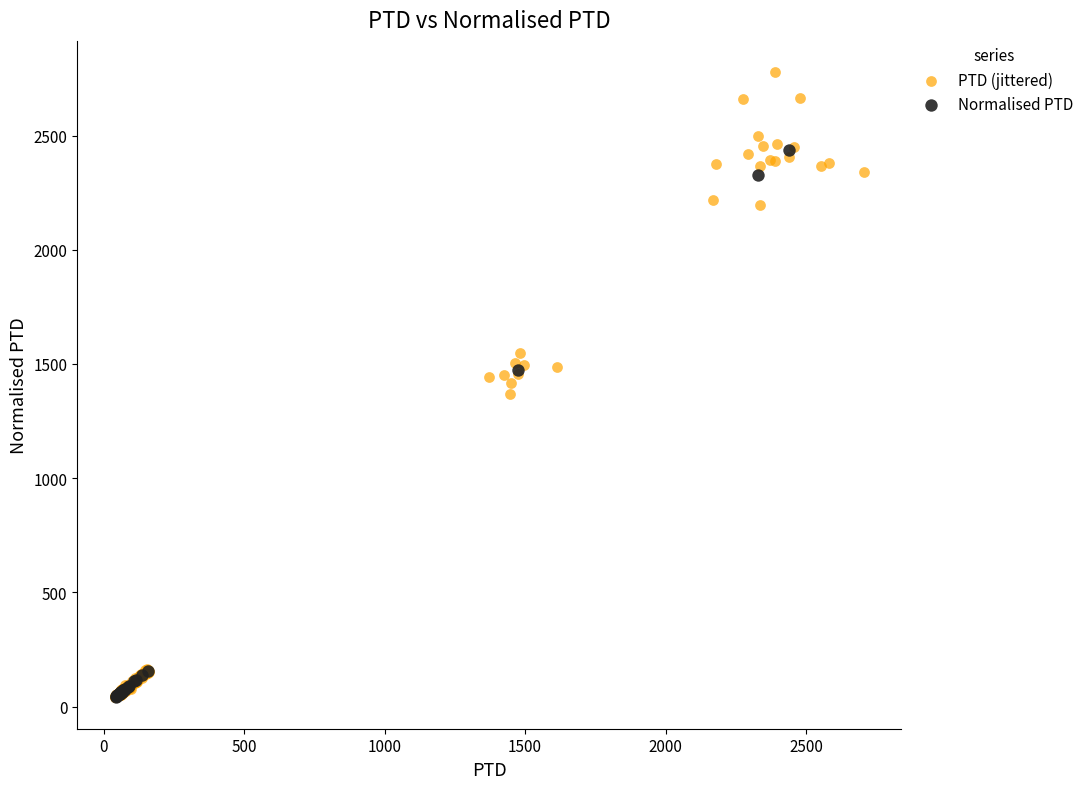

Which series reaches the maximum Y coordinate?

PTD (jittered)